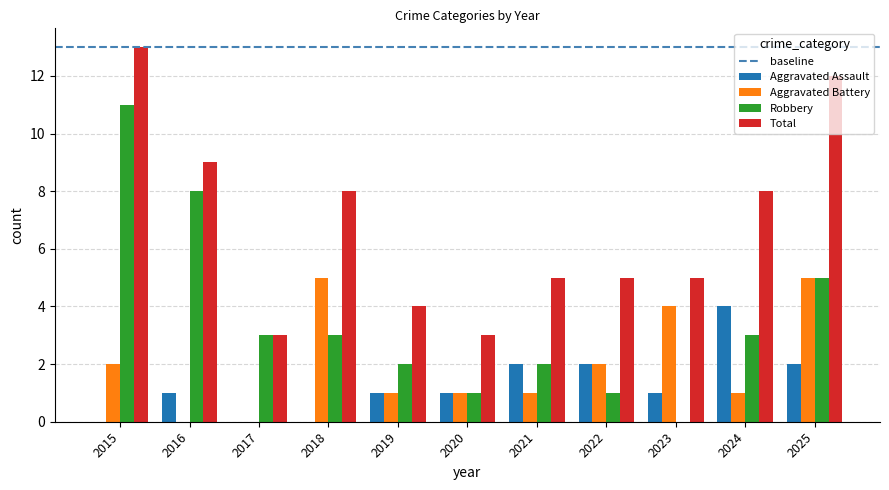

Which category has the highest value across all series?

2015